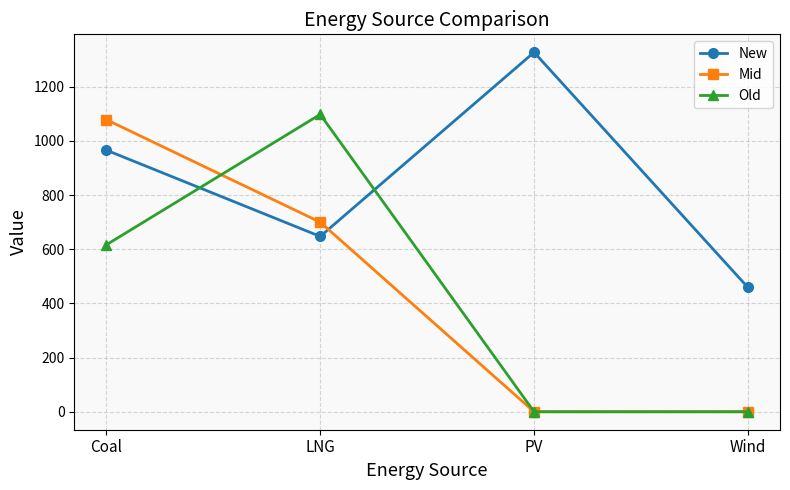

What are all the series names shown in the legend?

New, Mid, Old